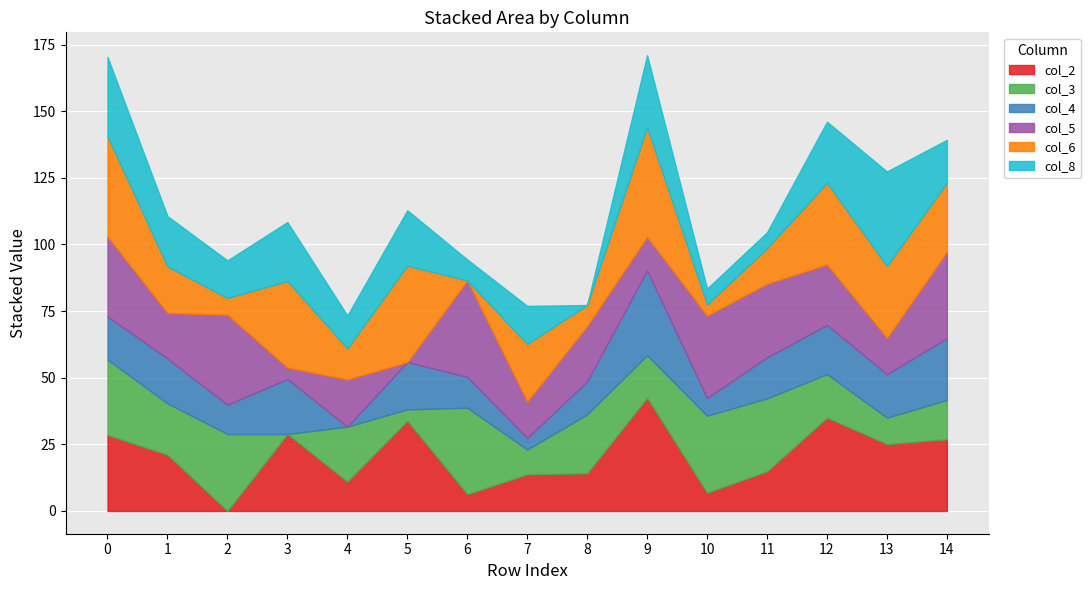

Reading left to right, what are all the values shown in this chart?

col_2: 28.5	21.1	0.0	28.9	11.0	33.8	6.3	13.7	14.1	42.4	6.8	14.8	35.0	25.1	26.9
col_3: 28.3	19.3	28.9	0.0	20.6	4.3	32.5	9.3	22.1	16.0	28.9	27.4	16.4	9.9	14.7
col_4: 16.1	16.9	11.0	20.6	0.0	17.8	11.6	4.3	12.3	31.8	6.6	15.4	18.4	16.3	23.2
col_5: 30.1	17.1	33.8	4.3	17.8	0.0	36.2	13.7	20.8	12.6	30.9	27.6	22.7	13.6	32.4
col_6: 37.6	17.5	6.3	32.5	11.6	36.2	0.0	21.6	7.9	41.1	4.2	13.3	30.6	26.9	25.9
col_8: 29.8	18.9	14.1	22.1	12.3	20.8	7.9	14.3	0.0	27.1	6.0	6.0	22.9	35.5	16.1